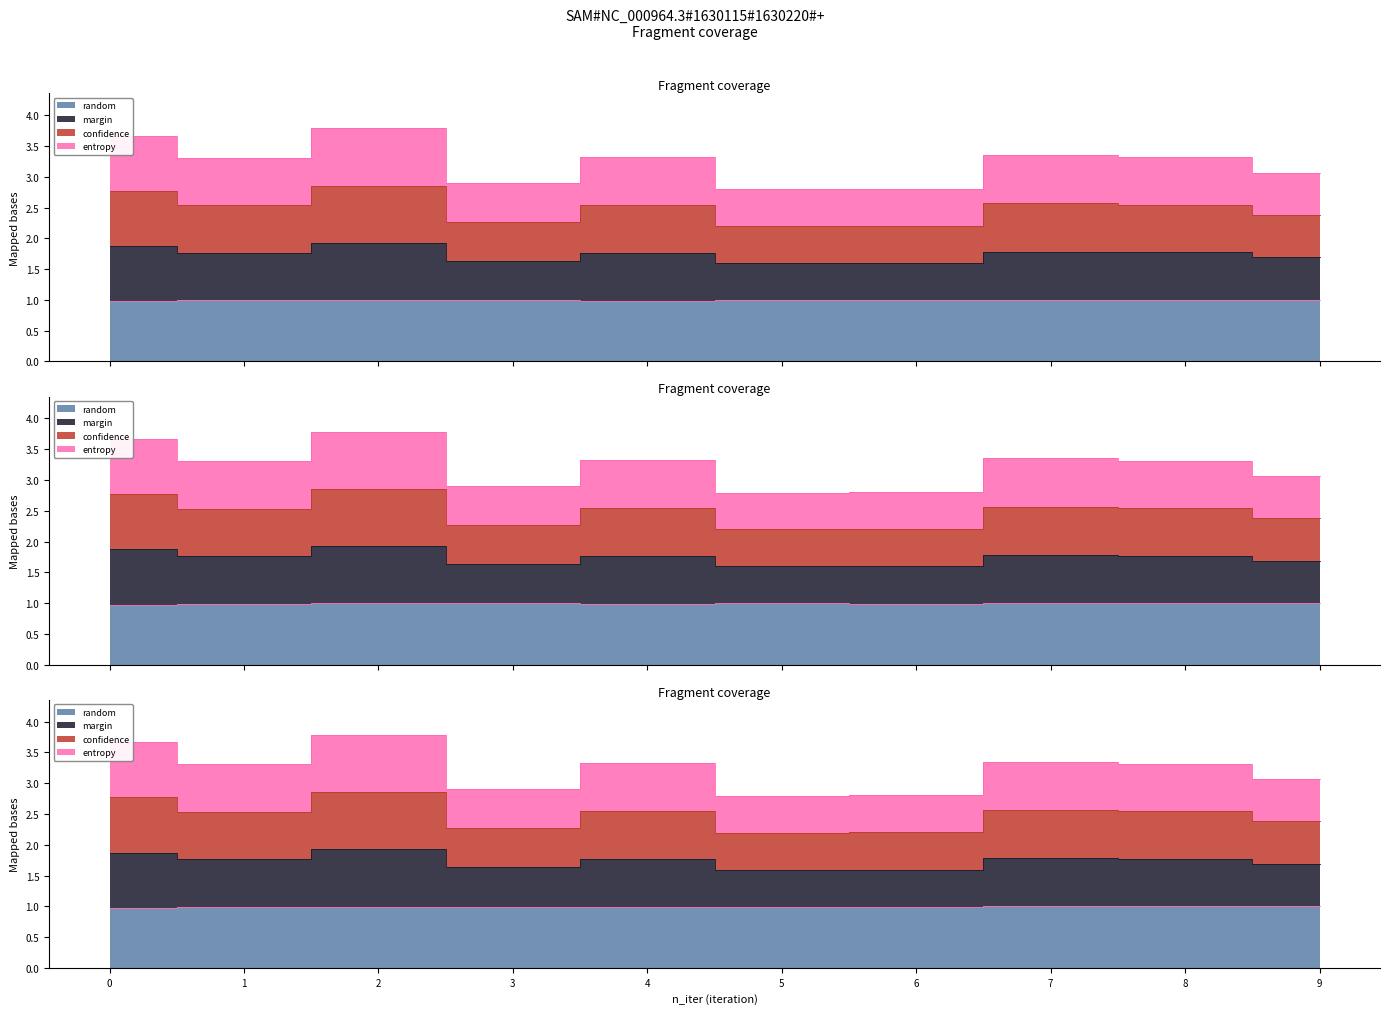

At which label does confidence reach its minimum?

5